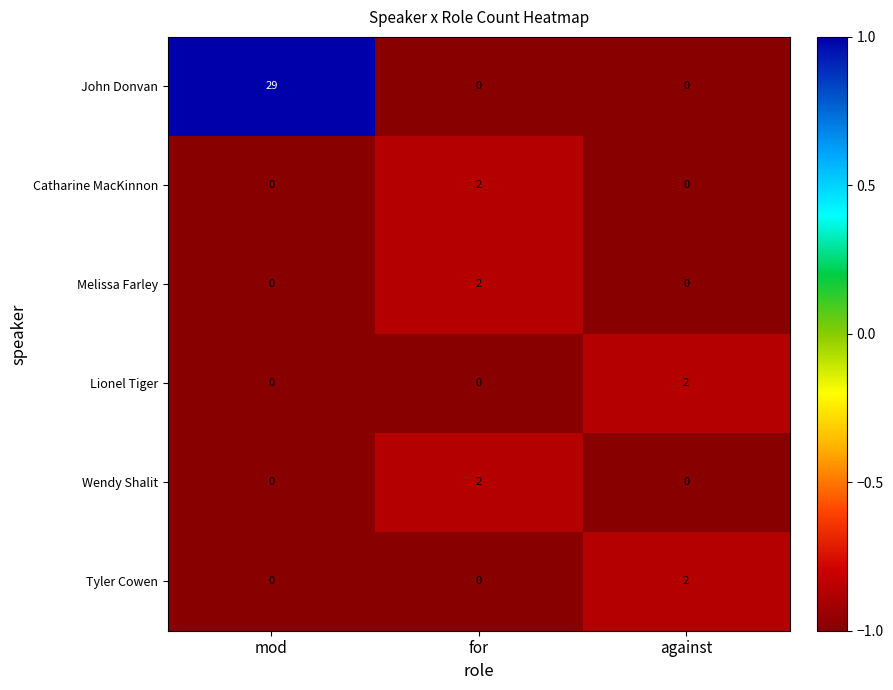

What is the spread (max minus min) of values at mod?

29